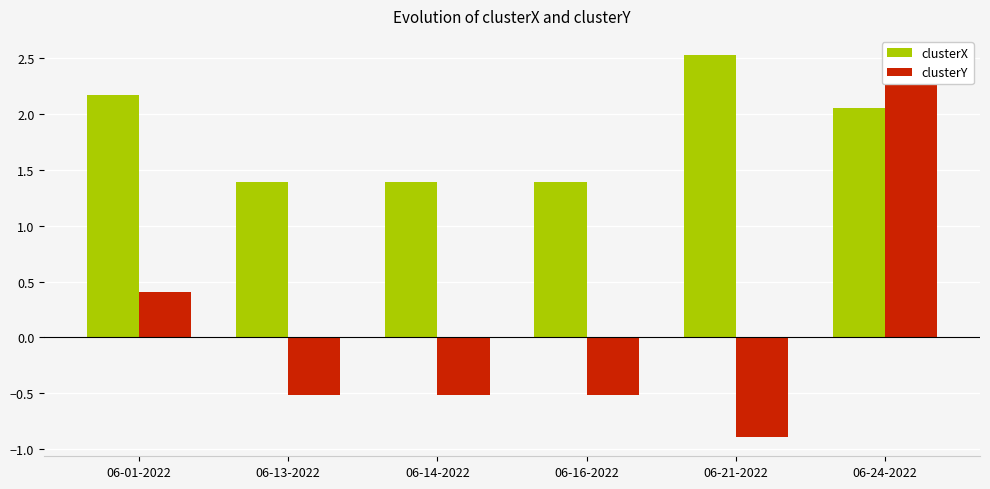

What position from the right is 06-01-2022?

6